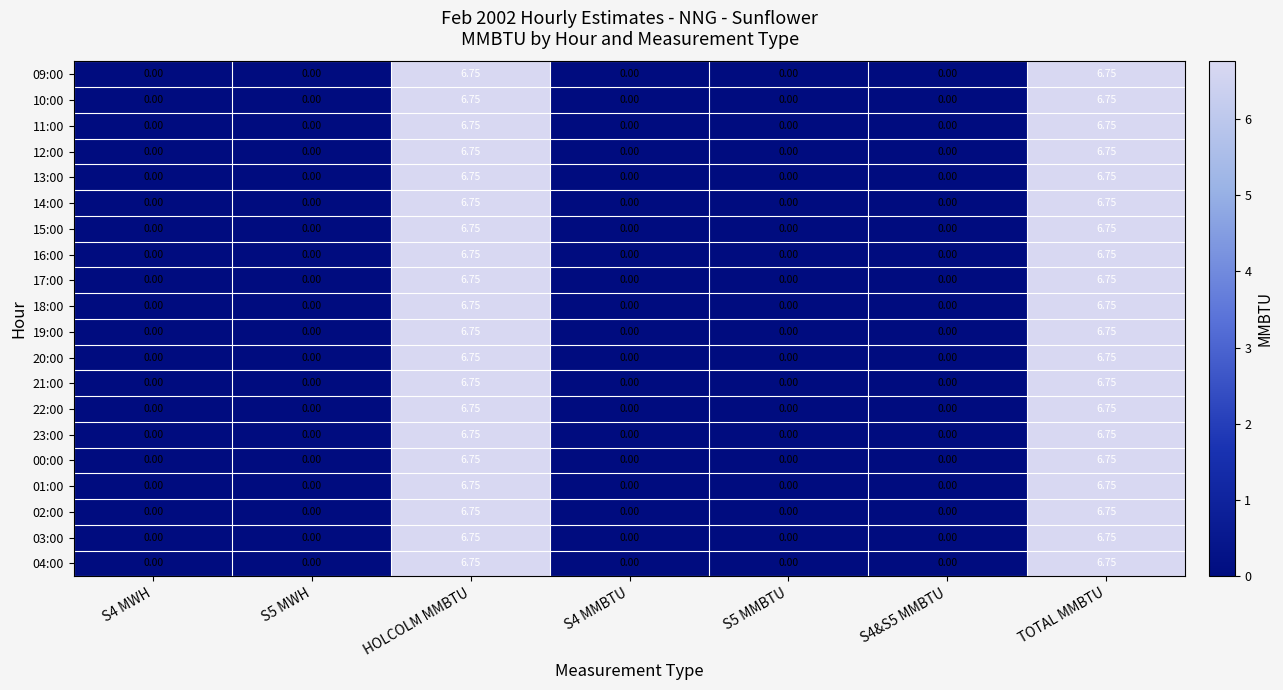

Is the value of 02:00 at TOTAL MMBTU greater than the value of 04:00 at S5 MWH?

Yes